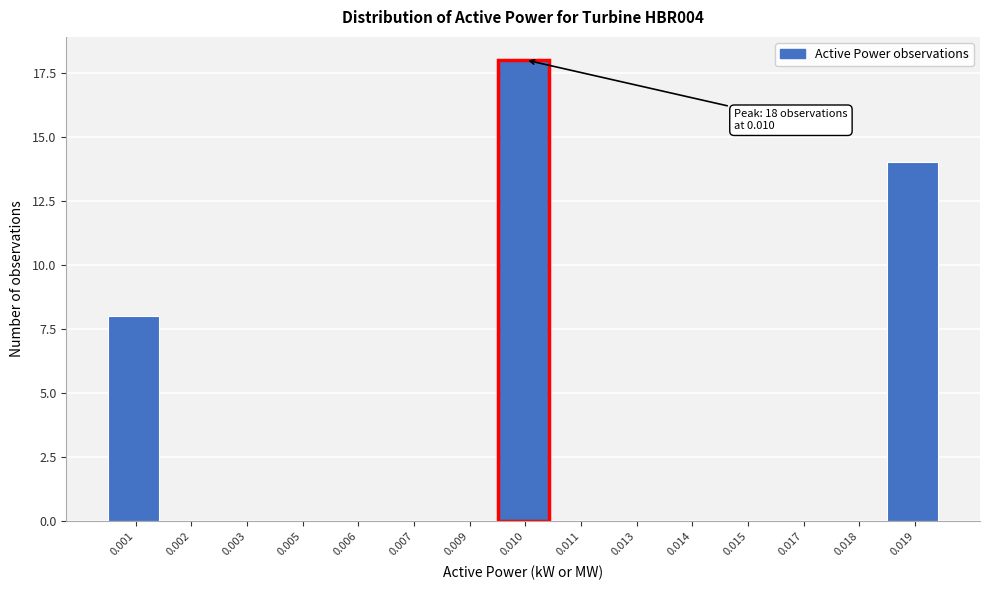

Reading left to right, list all the values displayed in this chart.

0.001=8	0.002=0	0.003=0	0.005=0	0.006=0	0.007=0	0.009=0	0.010=18	0.011=0	0.013=0	0.014=0	0.015=0	0.017=0	0.018=0	0.019=14